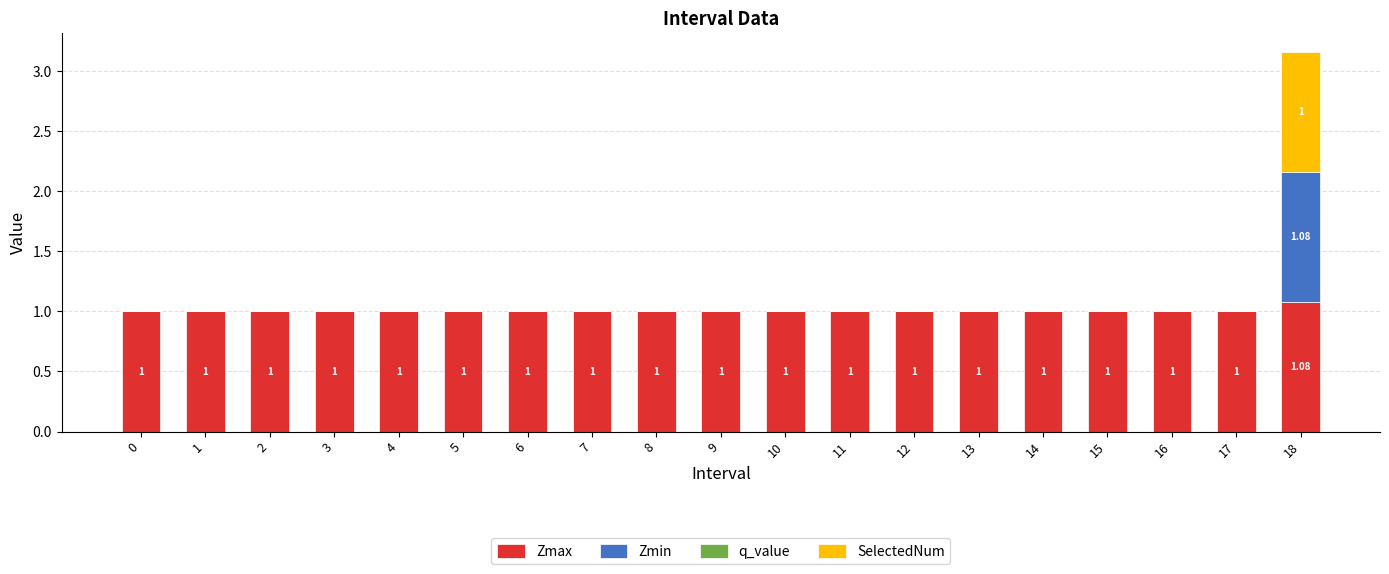

What is the total value across all series at 10?

1.0